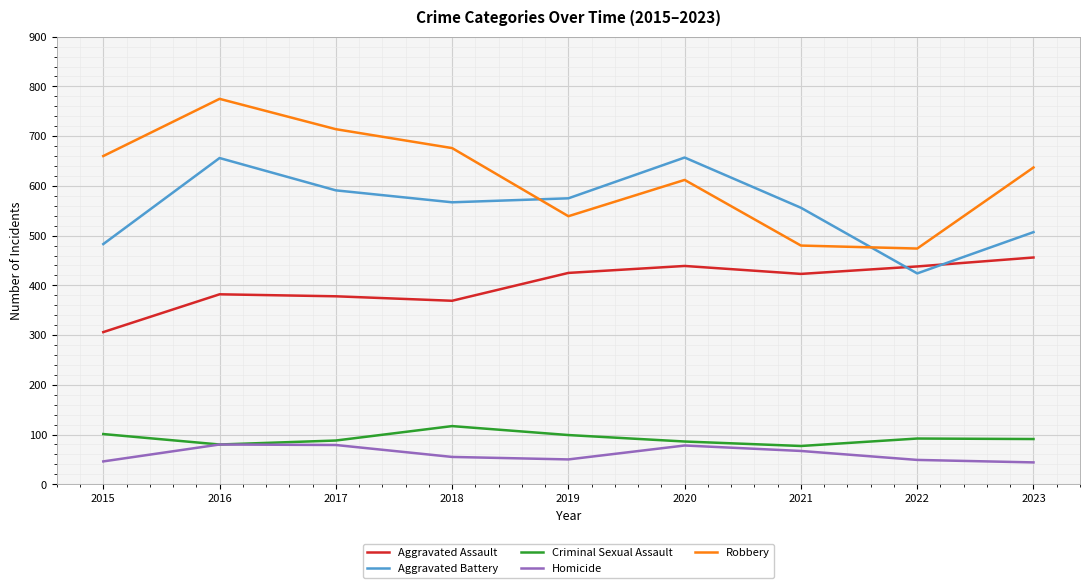

Which series has the widest spread of values?

Robbery